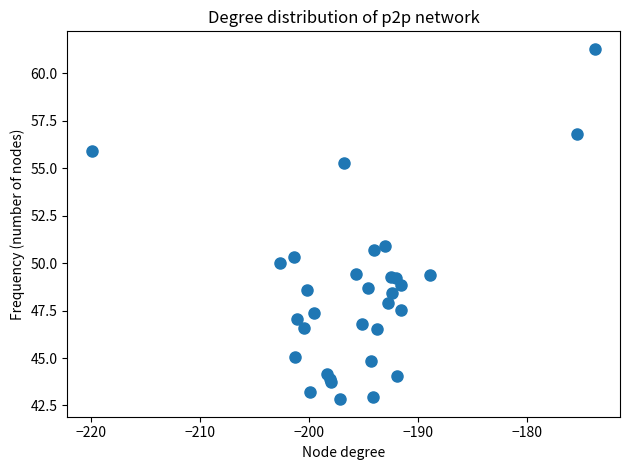

What Y value in the scatter plot is closest to 52?

50.9